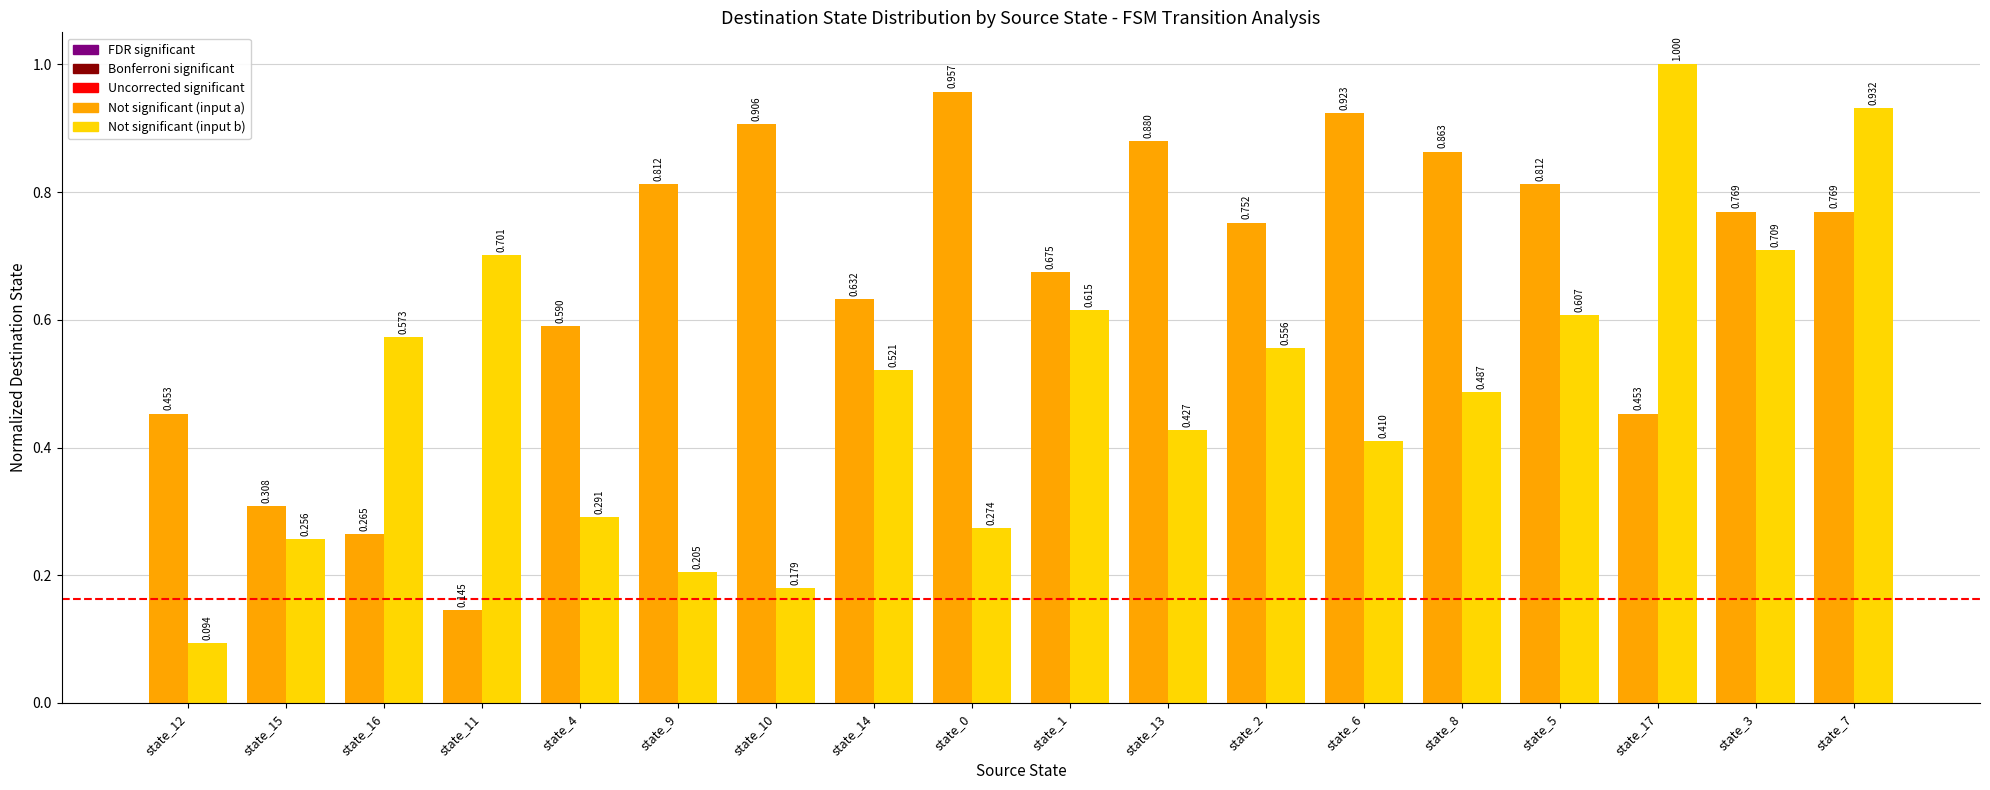

Between state_1 and state_4, which is larger?

state_1